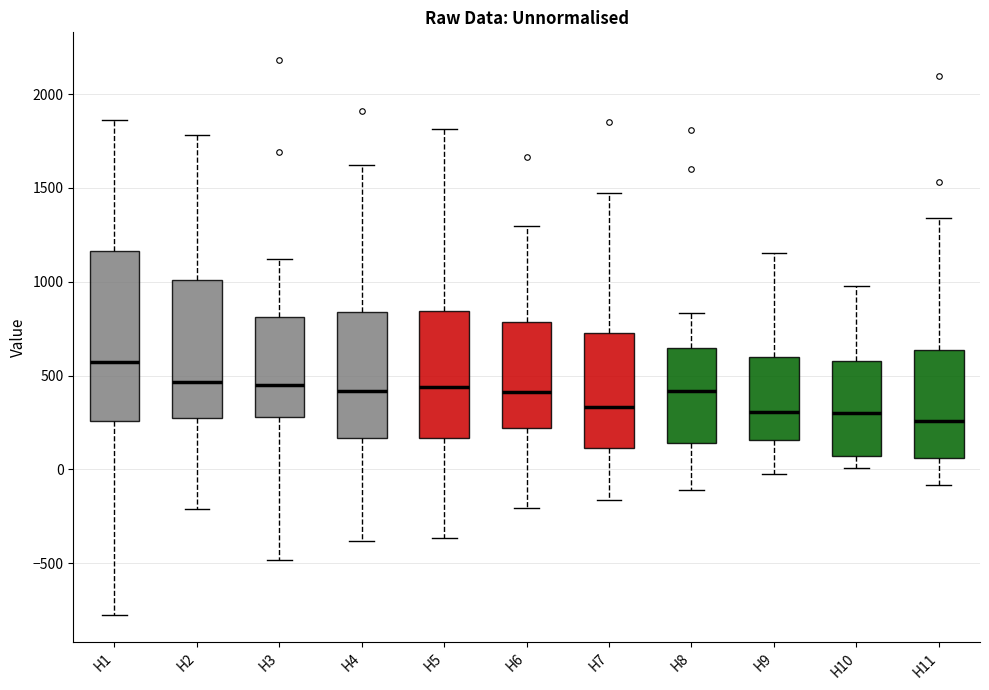

Reading left to right, transcribe this box plot: for each box, give where its median line is, the range the box spans, and where its two whiskers end, as read against the y-axis. The values are not printed on the chart, so give them approximately, as read against the axis.

H1: median 550, box 250 to 1150, whiskers -750 to 1850
H2: median 450, box 300 to 1000, whiskers -200 to 1800
H3: median 450, box 300 to 800, whiskers -500 to 1100
H4: median 400, box 150 to 850, whiskers -400 to 1600
H5: median 450, box 150 to 850, whiskers -350 to 1800
H6: median 400, box 200 to 800, whiskers -200 to 1300
H7: median 350, box 100 to 750, whiskers -150 to 1500
H8: median 400, box 150 to 650, whiskers -100 to 850
H9: median 300, box 150 to 600, whiskers 0 to 1150
H10: median 300, box 50 to 600, whiskers 0 to 1000
H11: median 250, box 50 to 650, whiskers -100 to 1350